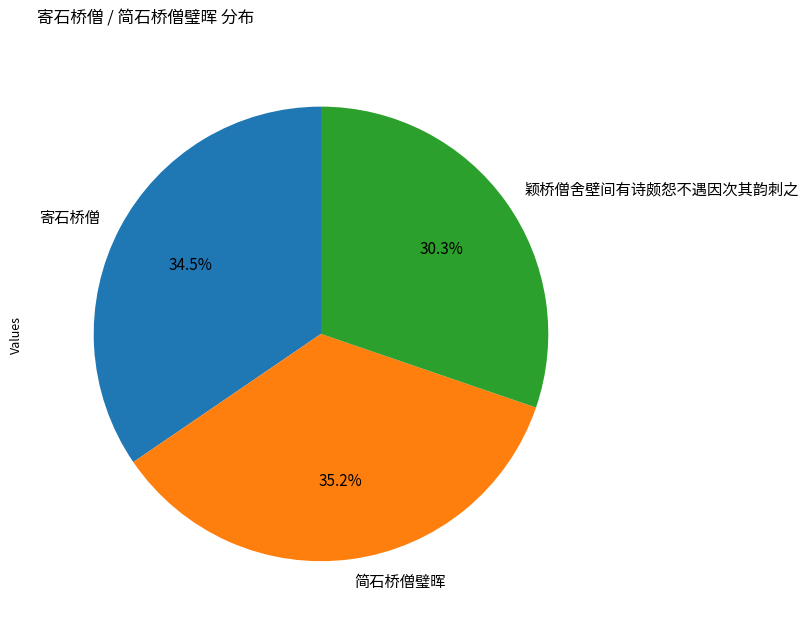

What percentage is NOT represented by 颖桥僧舍壁间有诗颇怨不遇因次其韵刺之?

69.7%